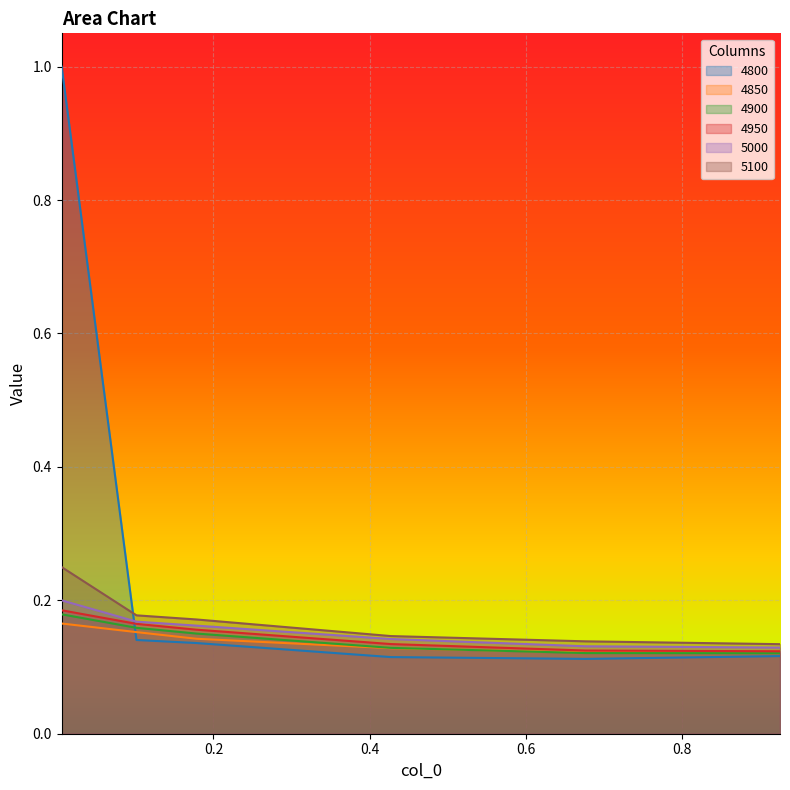

At which category does the chart reach its minimum across all series?

0.6767123287671233